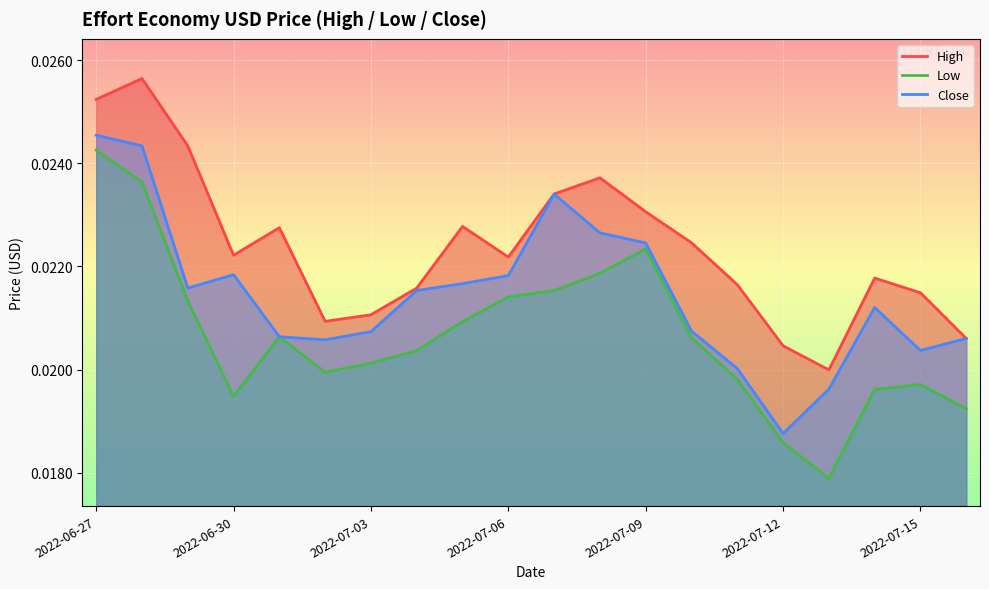

Which category has the highest value in the Close series?

2022-06-27